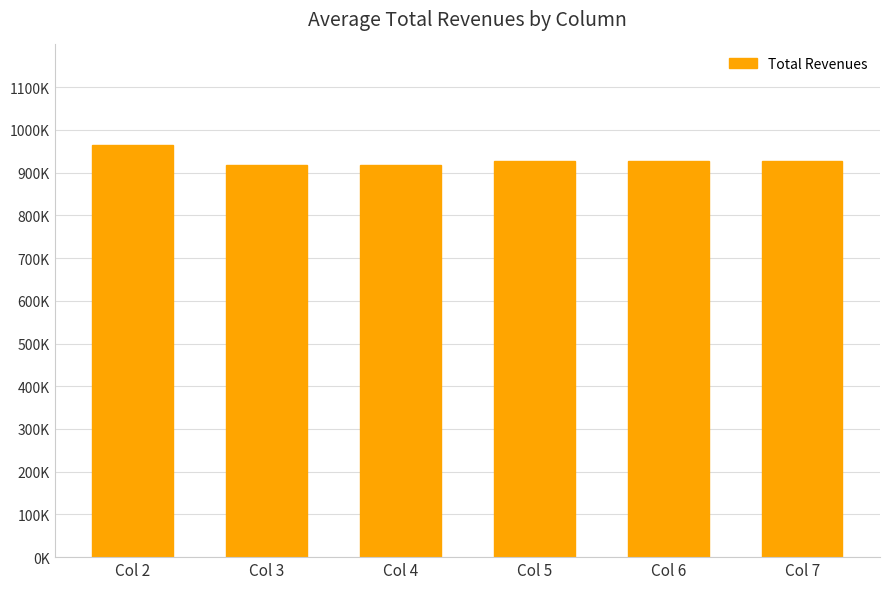

Between Col 6 and Col 2, which is larger?

Col 2